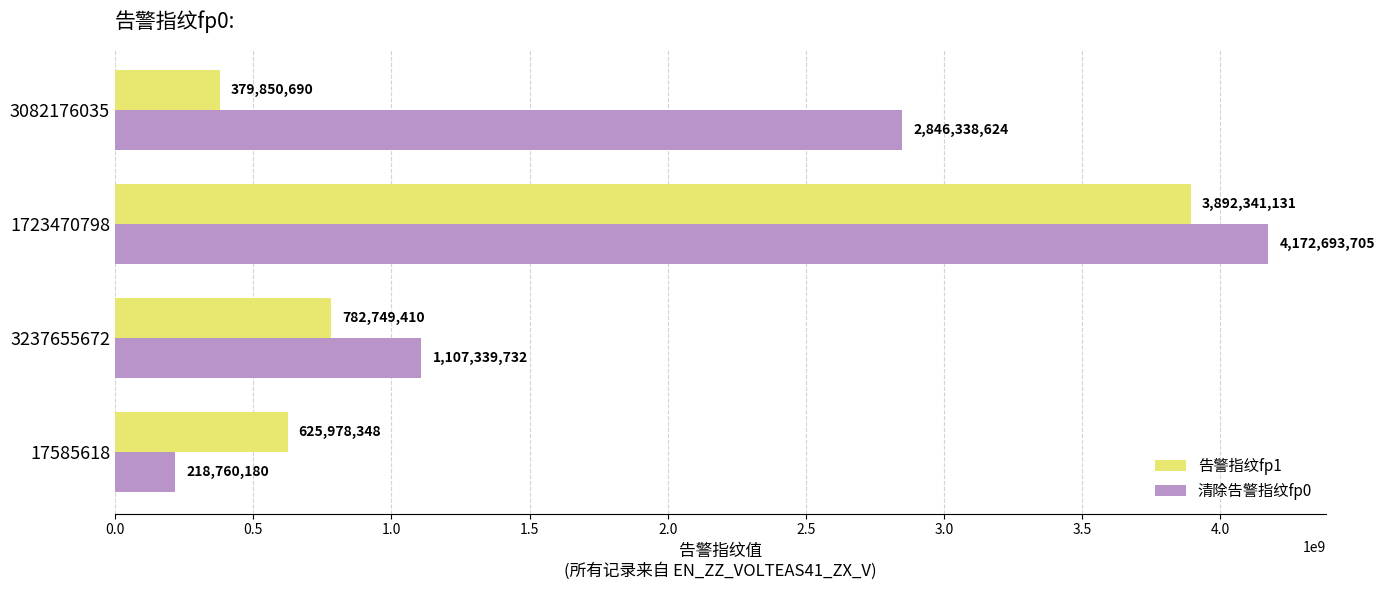

Which category has the highest value in the 告警指纹fp1 series?

1723470798